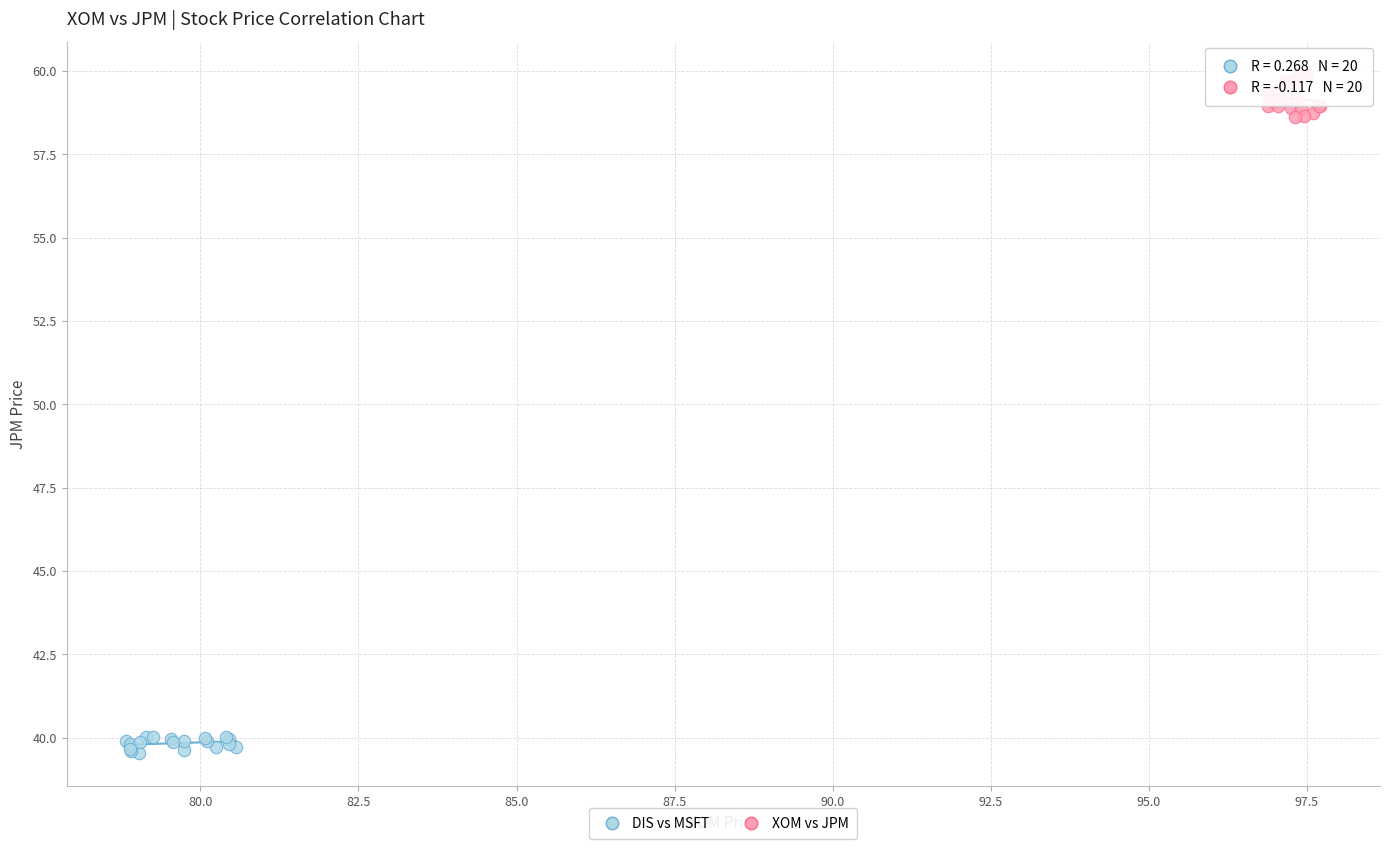

Which series has the largest Y range (max minus min)?

XOM vs JPM